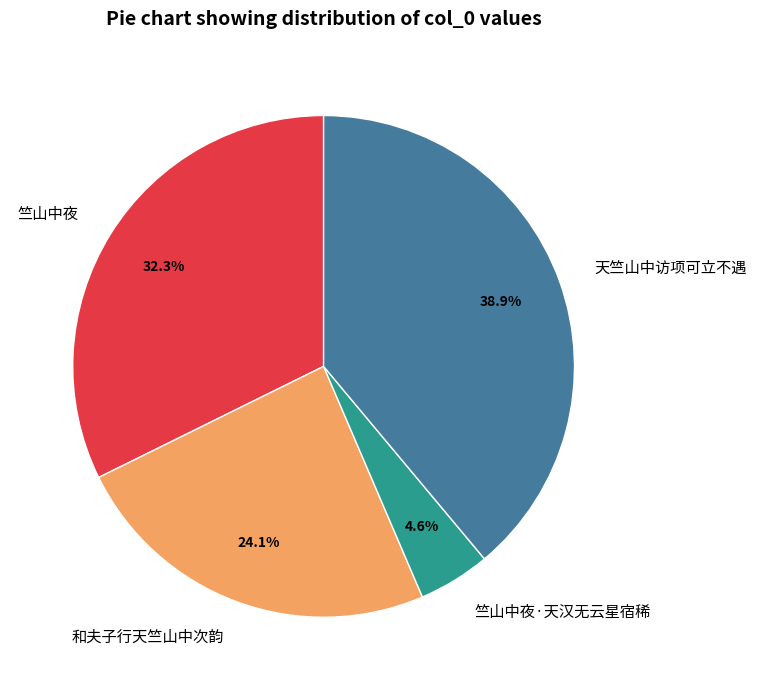

Is the sum of 天竺山中访项可立不遇 and 竺山中夜 greater than half?

Yes